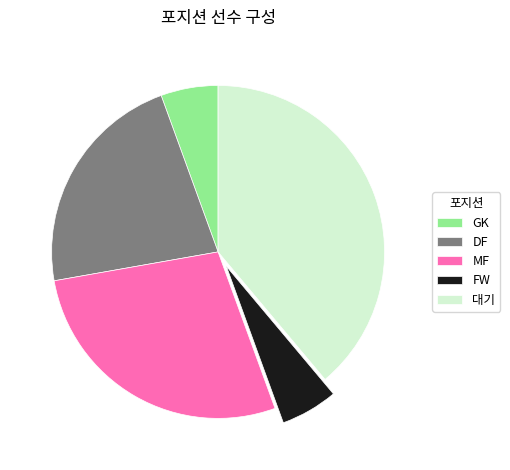

Is GK the majority of the pie?

No